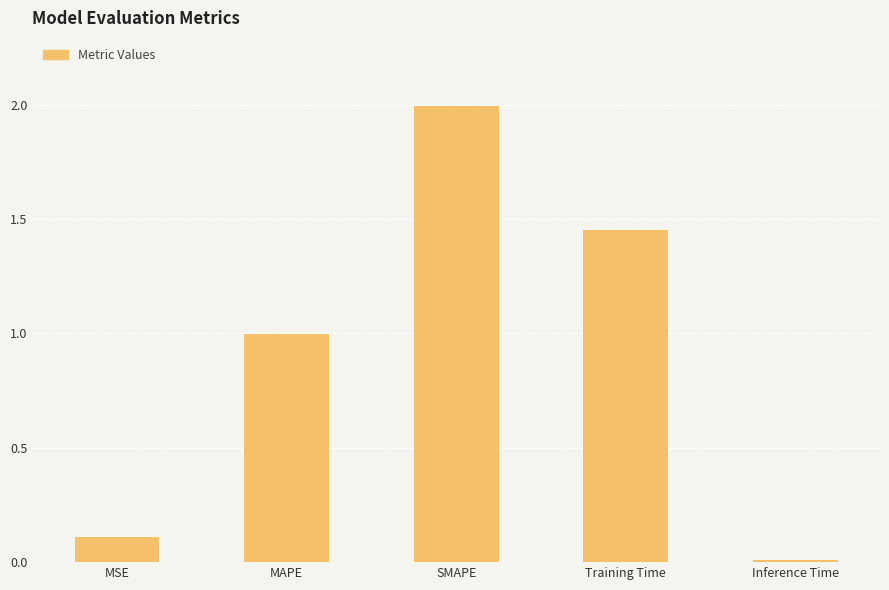

How many bars are there in total?

5